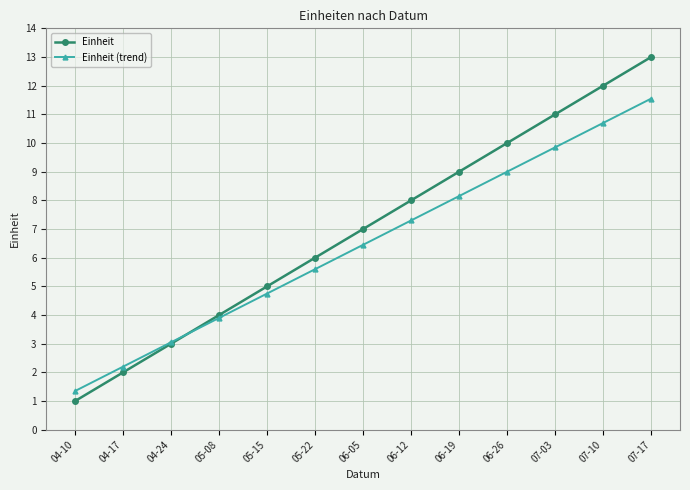

What is the difference between the maximum and minimum values in the Einheit (trend) series?

10.2